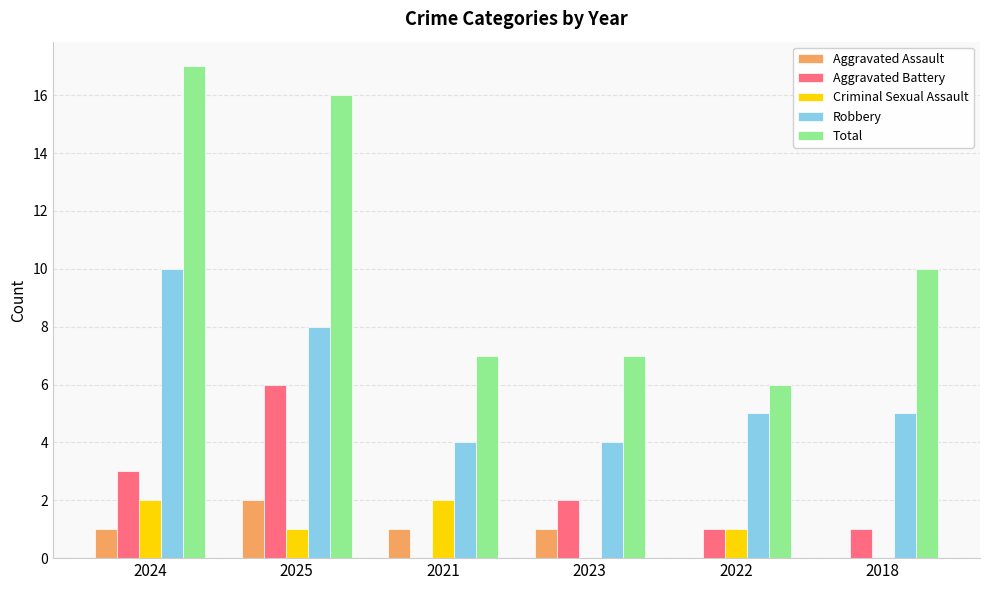

What is the highest value of the Total series?

17